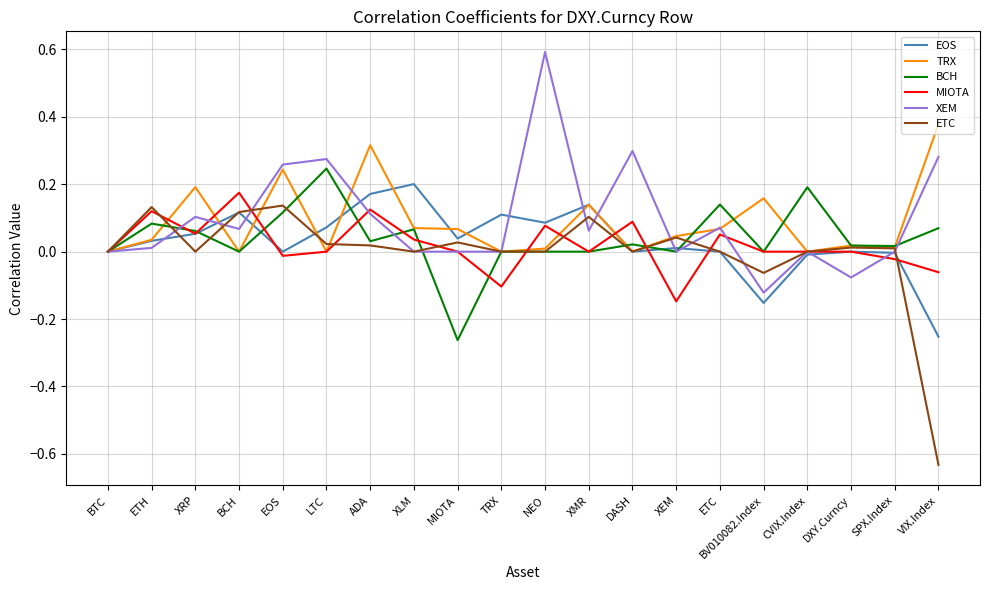

True or false: MIOTA and XEM cross at least once.

True